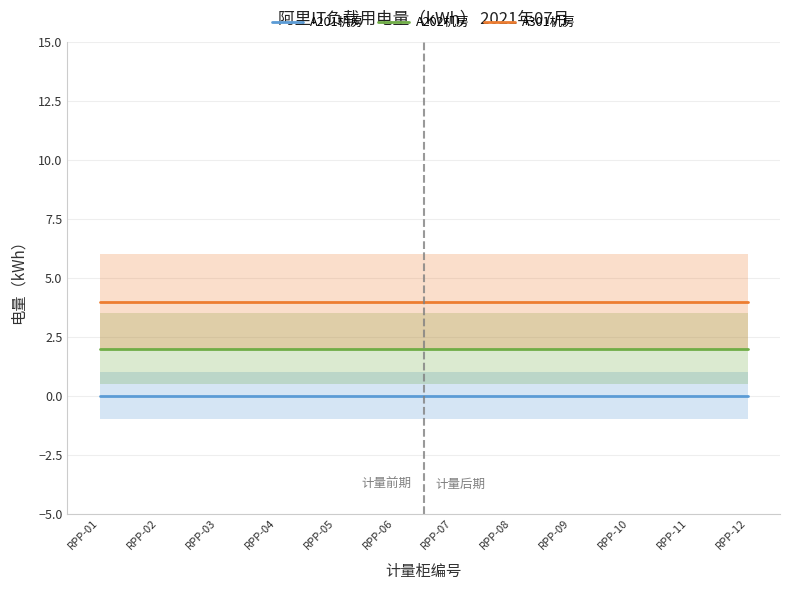

List the series in order of their peak value, lowest first.

A201机房, A202机房, A301机房